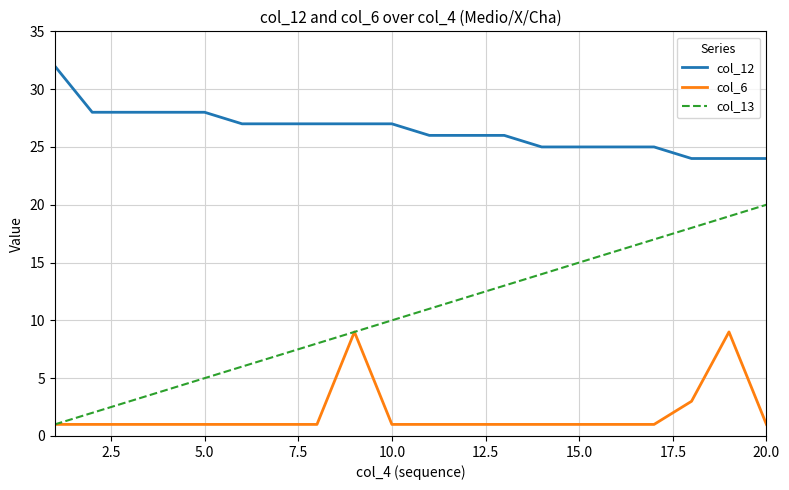

Reading right to left, transcribe all the data shown in this chart.

col_12: 24	24	24	25	25	25	25	26	26	26	27	27	27	27	27	28	28	28	28	32
col_6: 1	9	3	1	1	1	1	1	1	1	1	9	1	1	1	1	1	1	1	1
col_13: 20	19	18	17	16	15	14	13	12	11	10	9	8	7	6	5	4	3	2	1